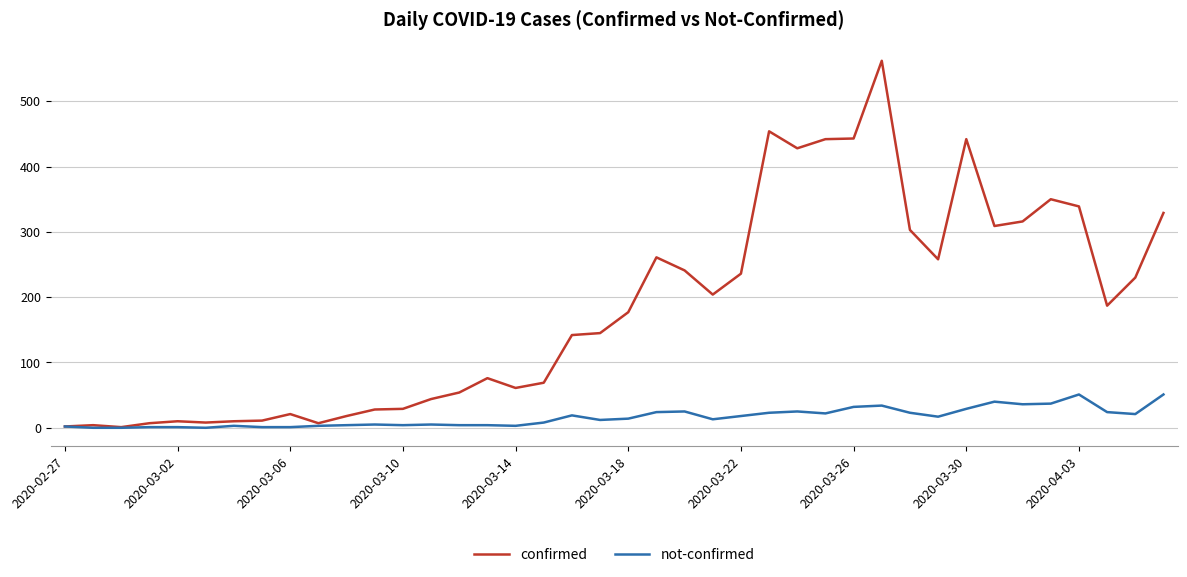

Rank the series by their average value, from highest to lowest.

confirmed, not-confirmed